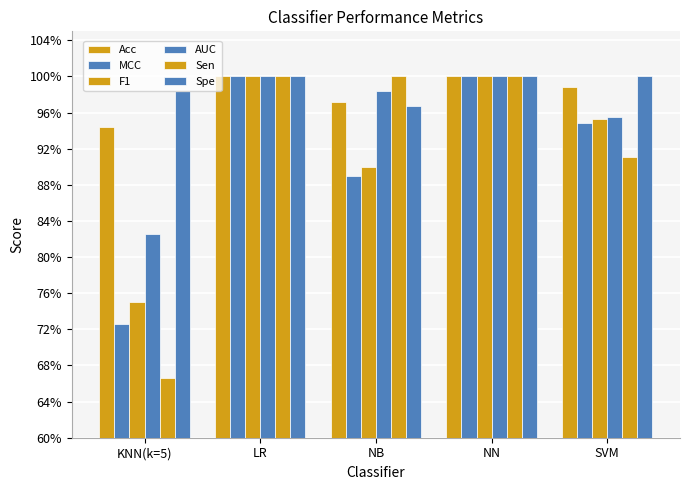

At how many categories does at least one series exceed 0?

5